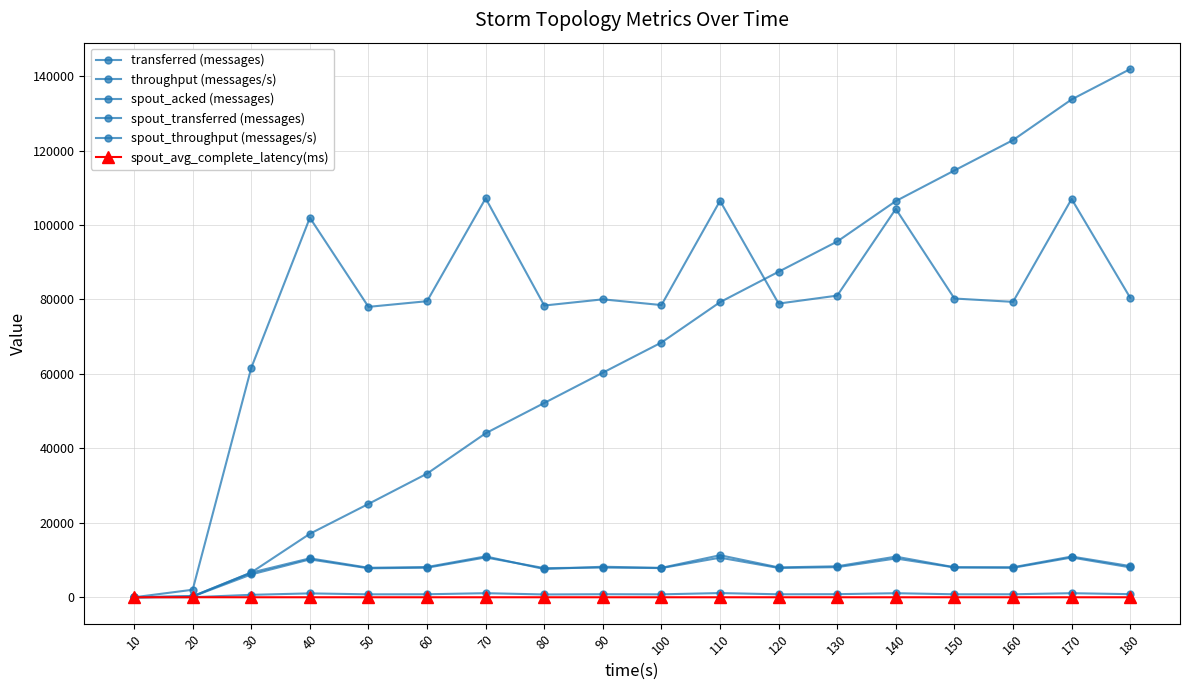

How many categories are shown in the chart?

18